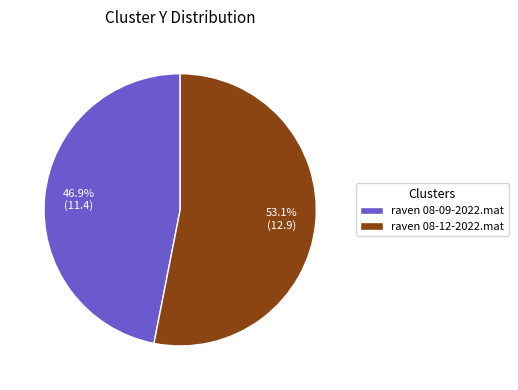

Does raven 08-12-2022.mat account for over 50% of the chart?

Yes